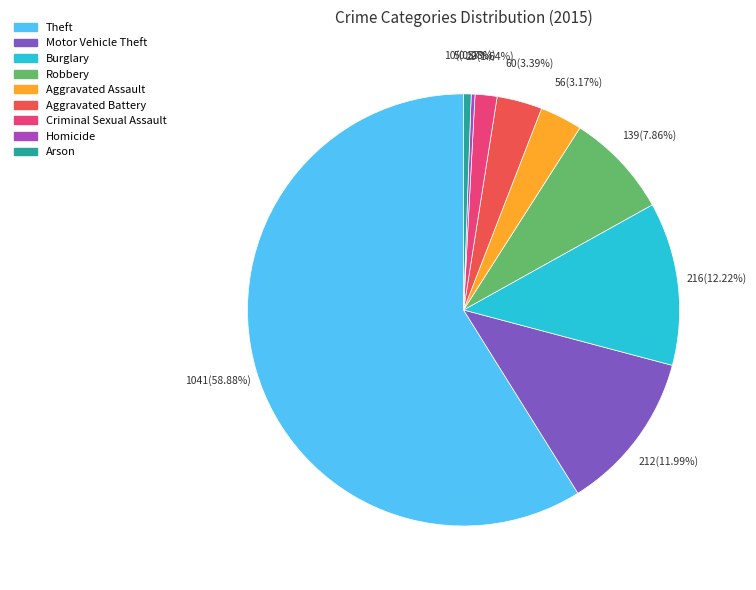

How many slices are in this pie chart?

9